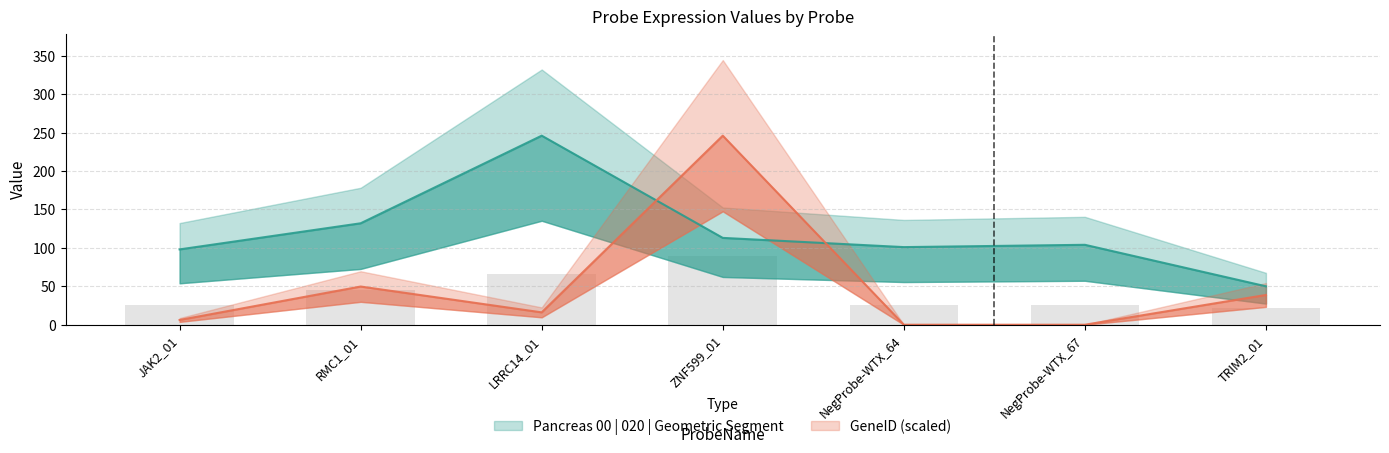

Which has a higher value, ZNF599_01 or NegProbe-WTX_64?

ZNF599_01